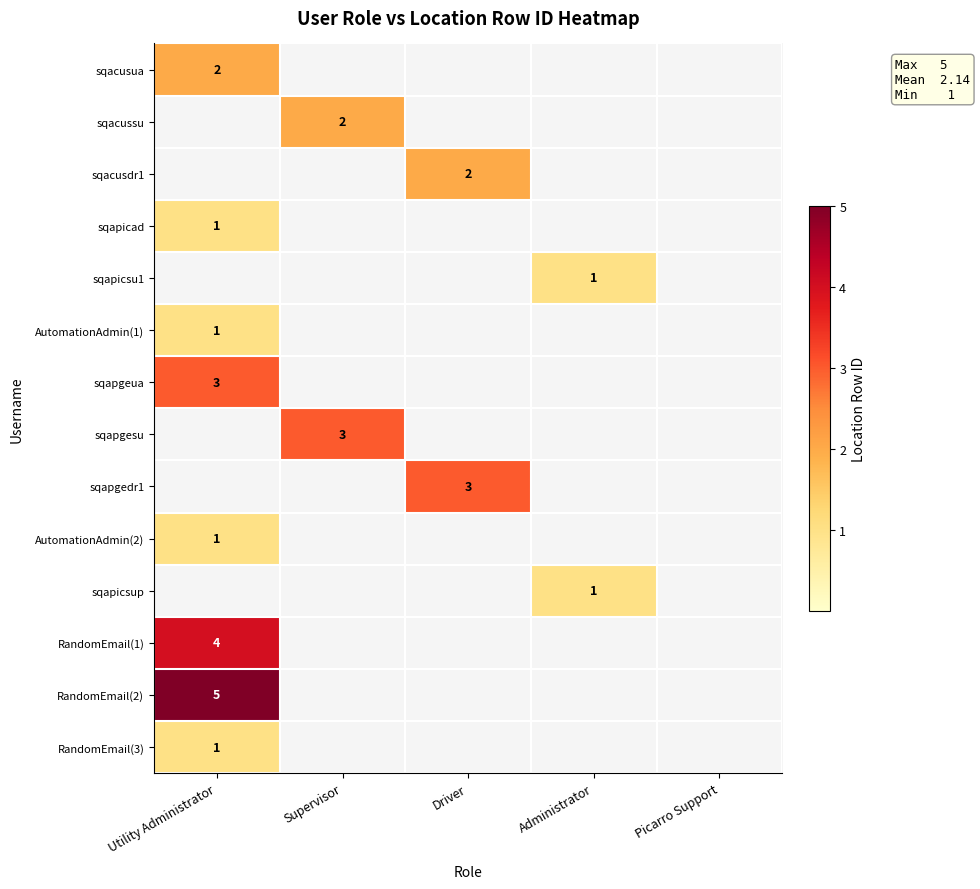

The value of sqapgeua at Utility Administrator is 3. True or false?

True